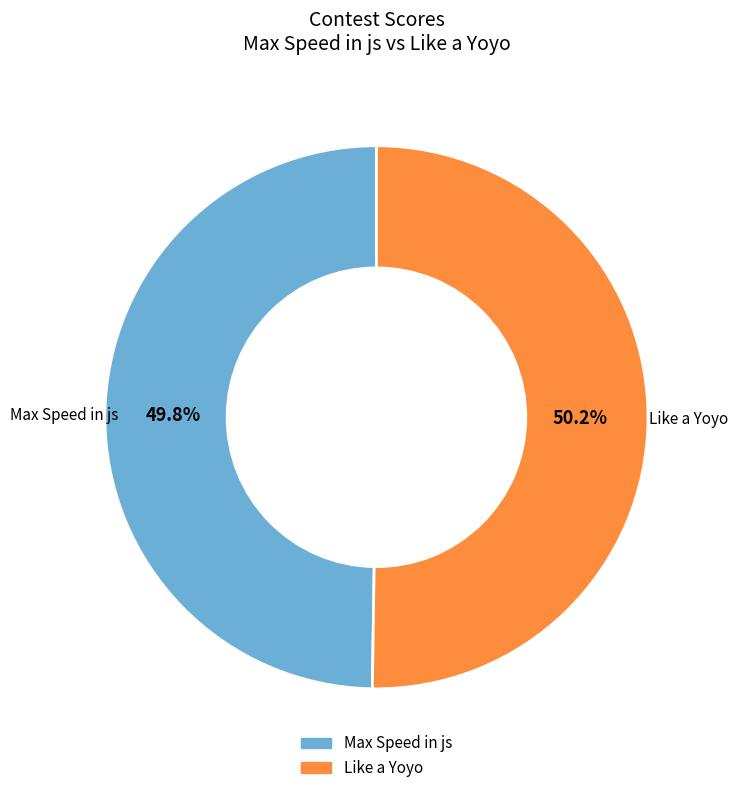

The Like a Yoyo slice represents 50% of the pie. True or false?

True